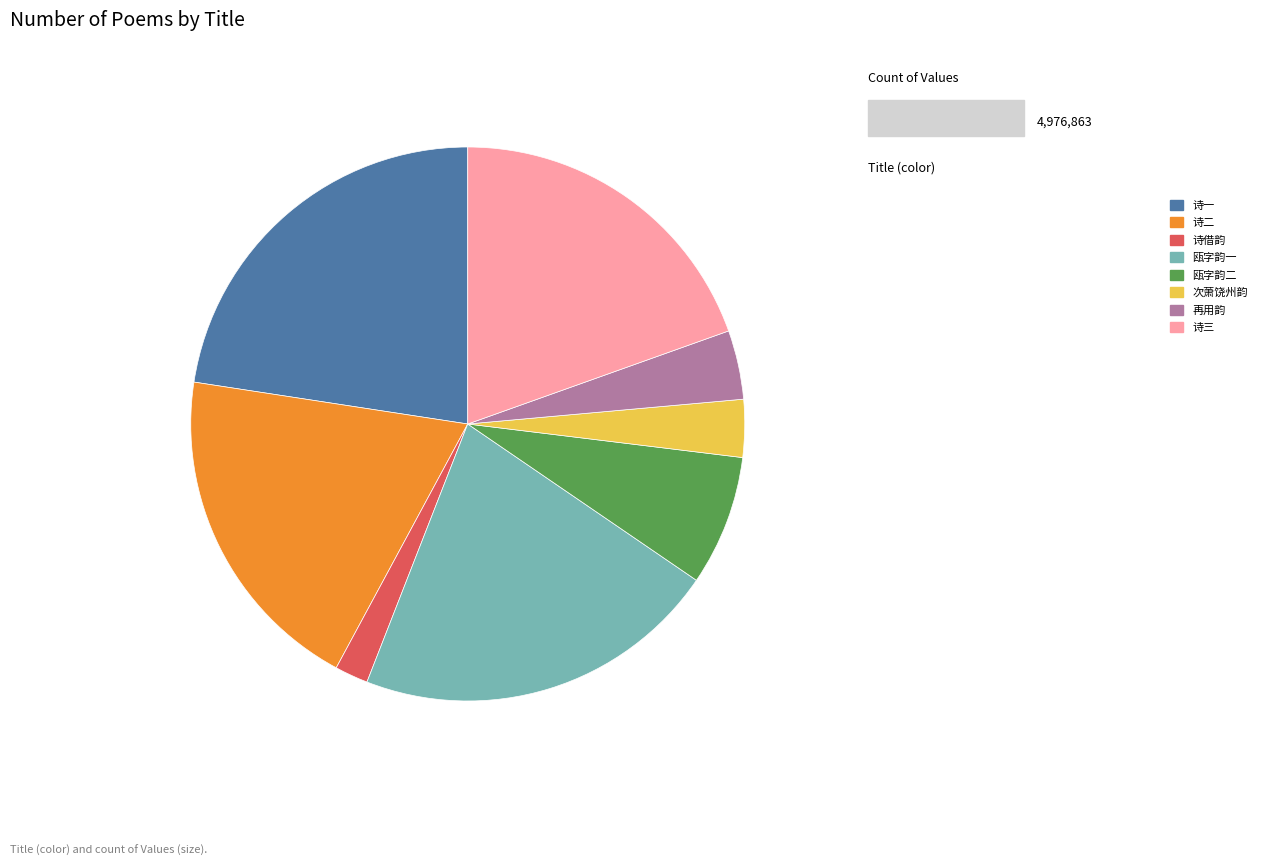

Between 次萧饶州韵 and 诗借韵, which is larger?

次萧饶州韵